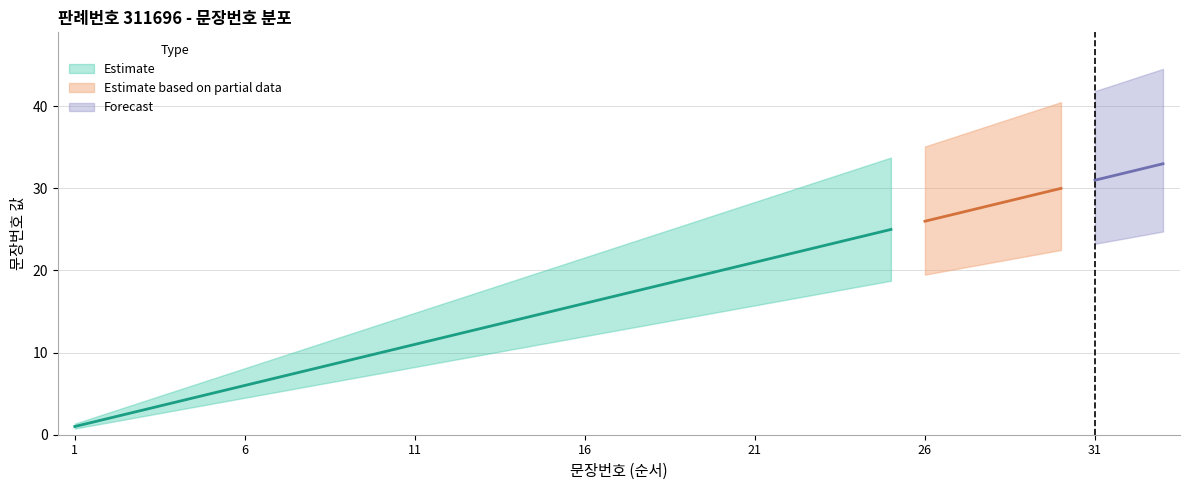

What is the greatest value displayed?

33